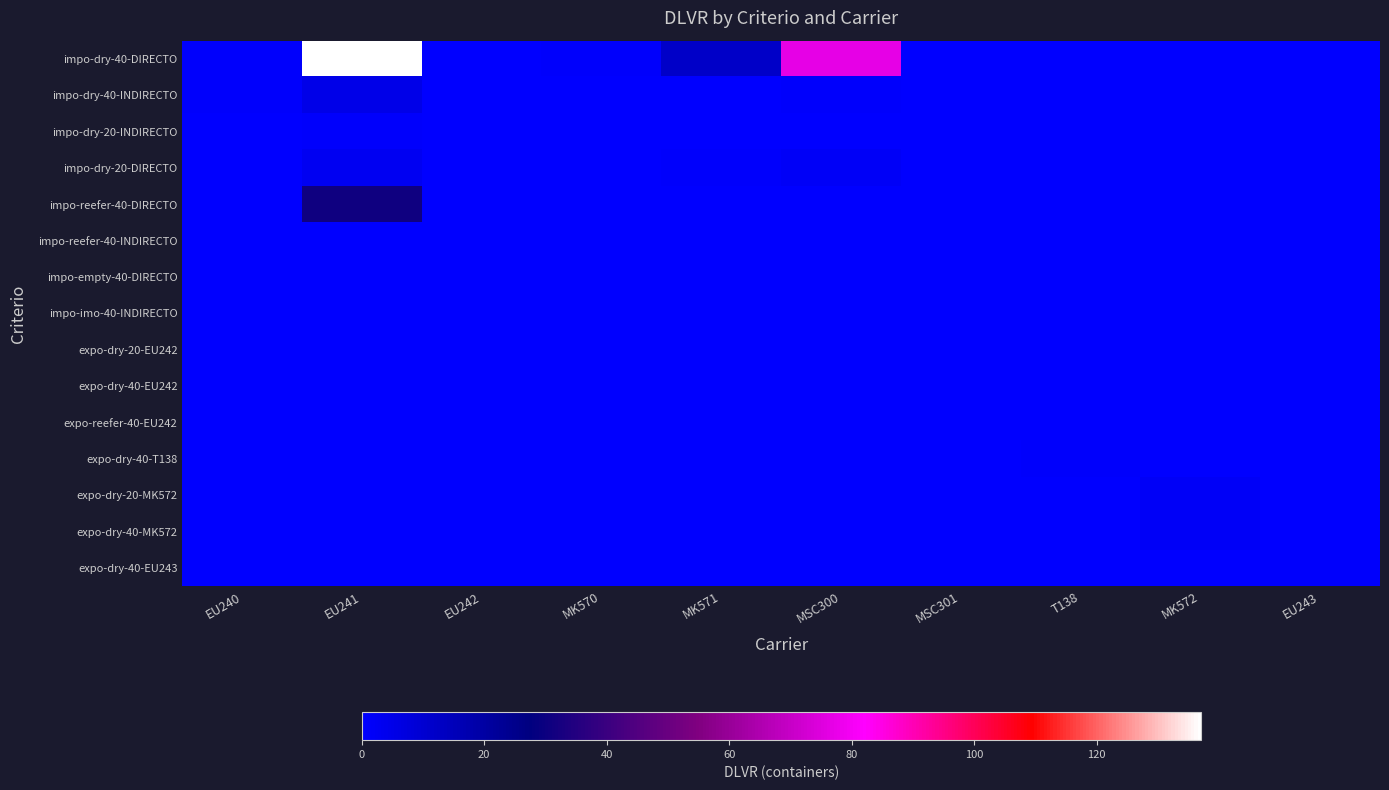

At how many categories does at least one series exceed 114?

1